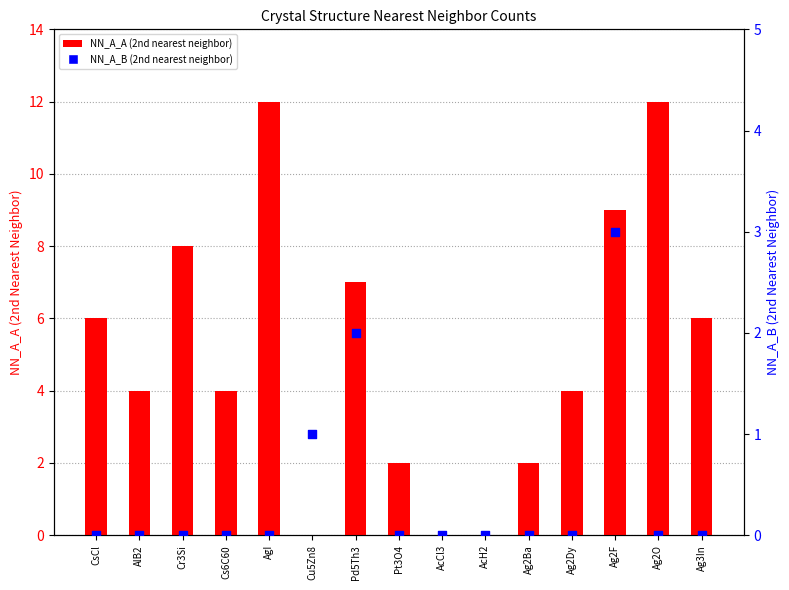

Which series reaches the minimum Y coordinate?

NN_A_A (2nd nearest neighbor)